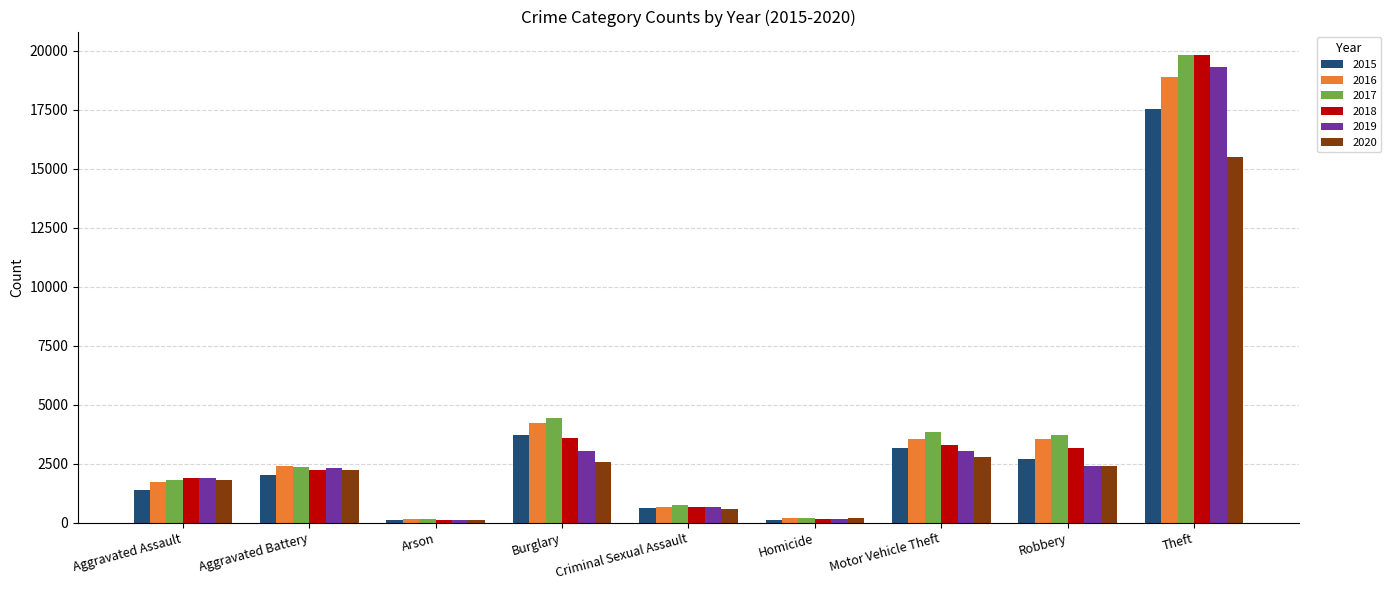

At how many categories does at least one series exceed 15369?

1